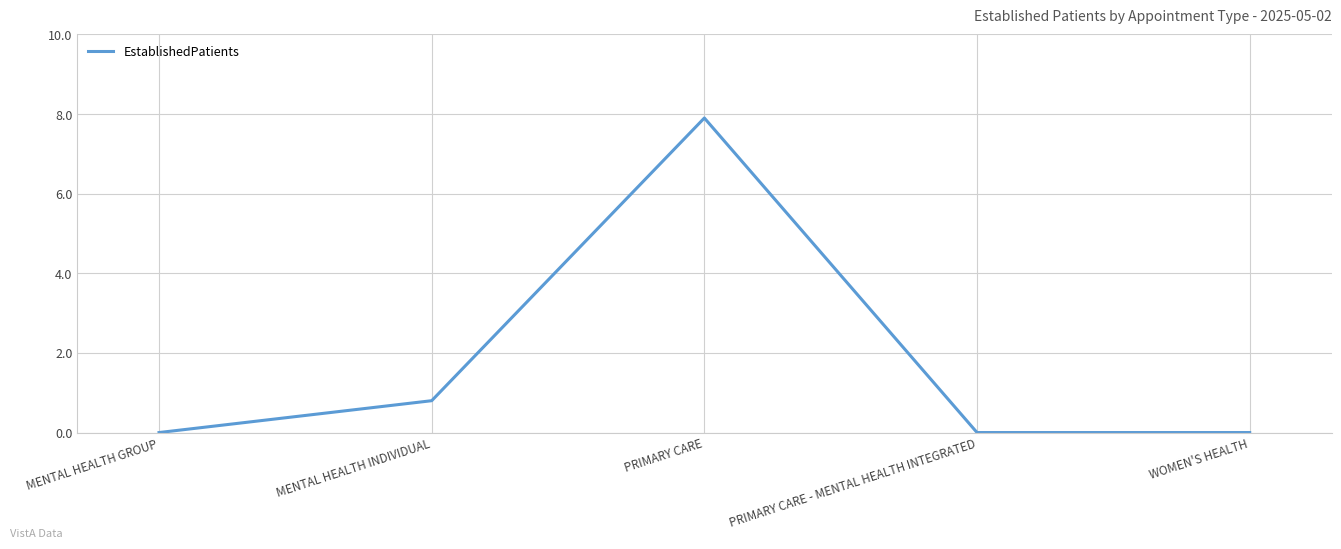

Between PRIMARY CARE and WOMEN'S HEALTH, which is larger?

PRIMARY CARE